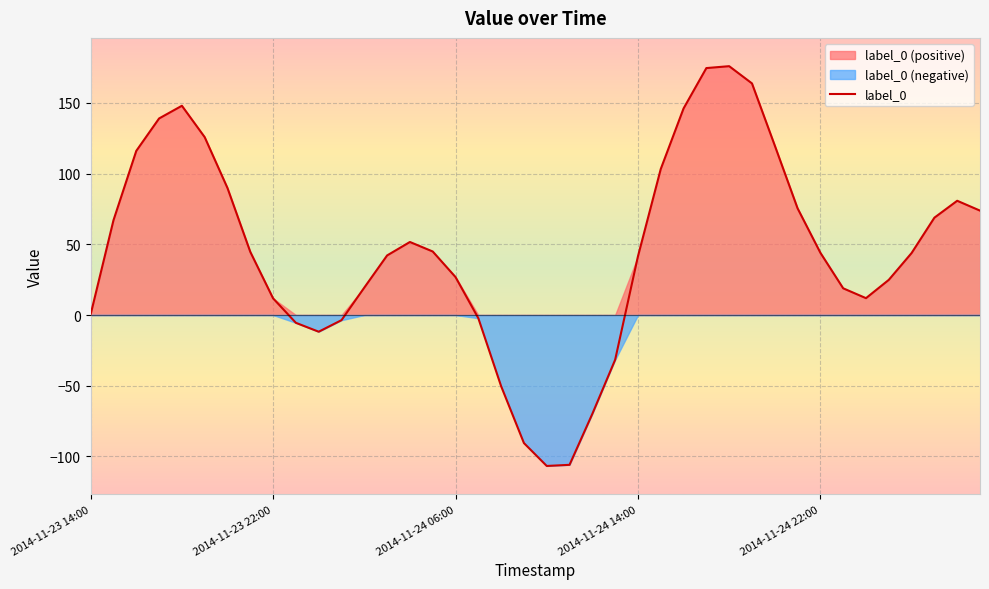

How many values are above zero?

30